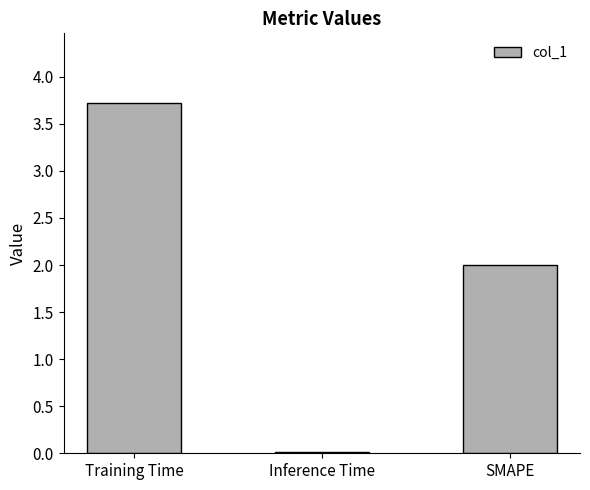

What is the difference between the values at Training Time and Inference Time?

3.7